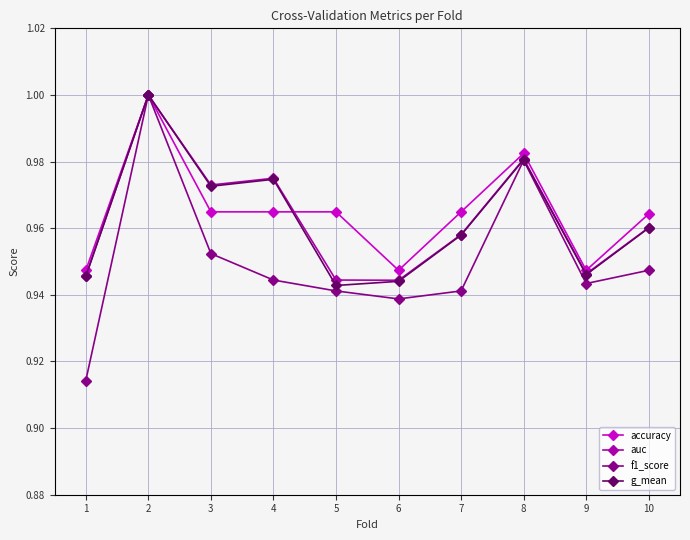

True or false: auc has a value of 0.6 at 7.

False